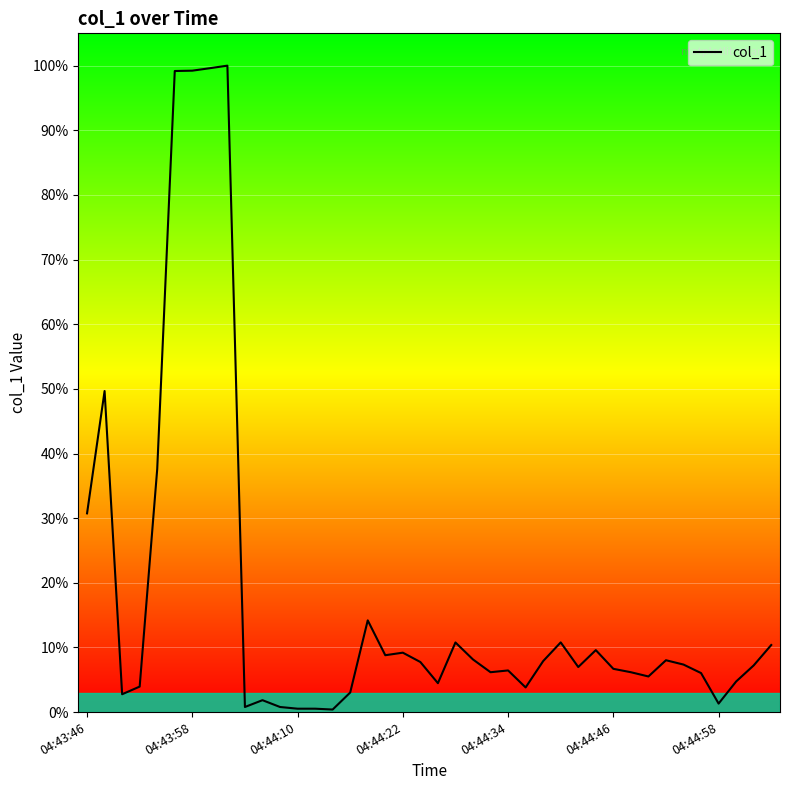

What is the difference between the maximum and minimum values?

99.6